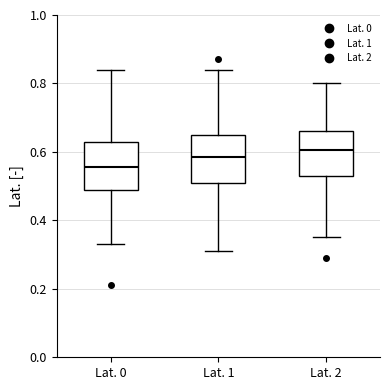

Reading left to right, read every box against the y-axis: the position of its median line, the range the box covers, and the ends of its whiskers. The values are not printed on the chart, so give them approximately, as read against the axis.

Lat. 0: median 0.56, box 0.48 to 0.64, whiskers 0.34 to 0.84
Lat. 1: median 0.58, box 0.52 to 0.66, whiskers 0.32 to 0.84
Lat. 2: median 0.60, box 0.54 to 0.66, whiskers 0.36 to 0.80